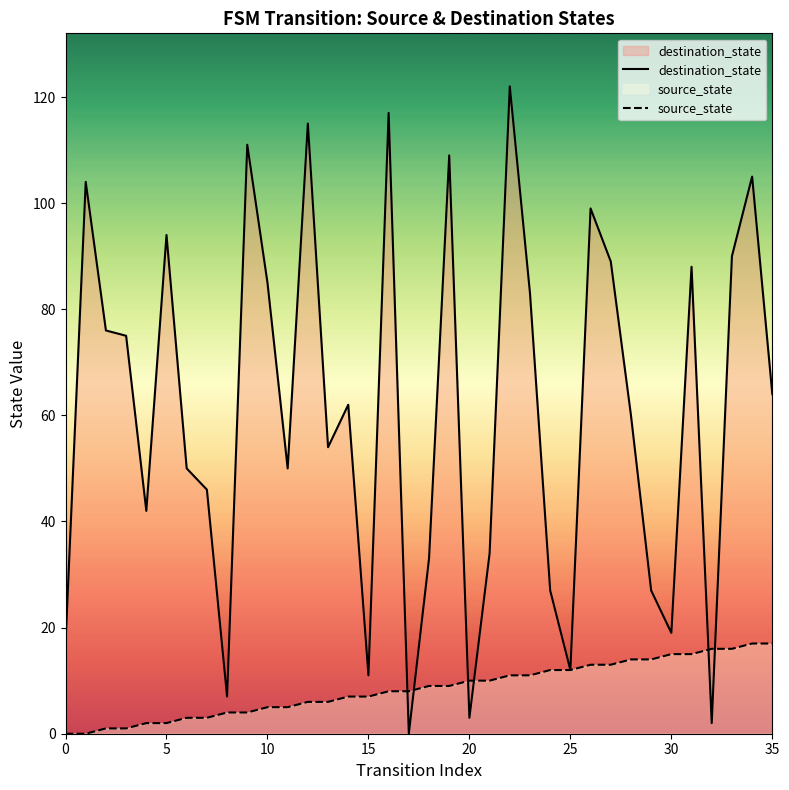

What are all the series names shown in the legend?

destination_state, source_state